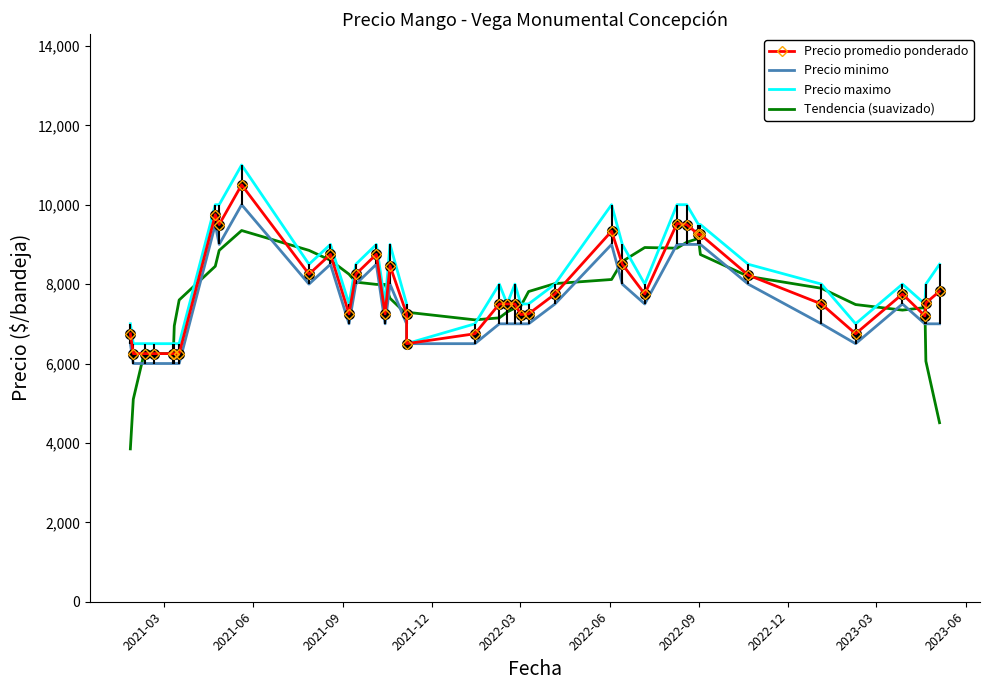

Reading left to right, what are all the values shown in this chart?

Precio promedio ponderado: 6750.0	6250.0	6250.0	6250.0	6250.0	6250.0	6250.0	9750.0	9500.0	10500.0	8250.0	8750.0	7250.0	8250.0	8750.0	7250.0	8464.0	7250.0	6500.0	6750.0	7500.0	7500.0	7500.0	7233.0	7250.0	7750.0	9333.0	8500.0	7750.0	9526.0	9500.0	9250.0	9250.0	8227.0	7500.0	6750.0	7750.0	7200.0	7526.0	7818.0
Precio minimo: 6500.0	6000.0	6000.0	6000.0	6000.0	6000.0	6000.0	9500.0	9000.0	10000.0	8000.0	8500.0	7000.0	8000.0	8500.0	7000.0	8000.0	7000.0	6500.0	6500.0	7000.0	7000.0	7000.0	7000.0	7000.0	7500.0	9000.0	8000.0	7500.0	9000.0	9000.0	9000.0	9000.0	8000.0	7000.0	6500.0	7500.0	7000.0	7000.0	7000.0
Precio maximo: 7000.0	6500.0	6500.0	6500.0	6500.0	6500.0	6500.0	10000.0	10000.0	11000.0	8500.0	9000.0	7500.0	8500.0	9000.0	7500.0	9000.0	7500.0	6500.0	7000.0	8000.0	7500.0	8000.0	7500.0	7500.0	8000.0	10000.0	9000.0	8000.0	10000.0	10000.0	9500.0	9500.0	8500.0	8000.0	7000.0	8000.0	7500.0	8000.0	8500.0
Tendencia (suavizado): 3850.0	5100.0	6350.0	6250.0	6250.0	6950.0	7600.0	8450.0	8850.0	9350.0	8850.0	8600.0	8250.0	8050.0	7992.8	7992.8	7642.8	7242.8	7292.8	7100.0	7150.0	7296.6	7396.6	7446.6	7813.2	8013.2	8116.6	8571.8	8921.8	8905.2	9055.2	9150.6	8745.4	8195.4	7895.4	7485.4	7345.2	7408.8	6058.8	4508.8